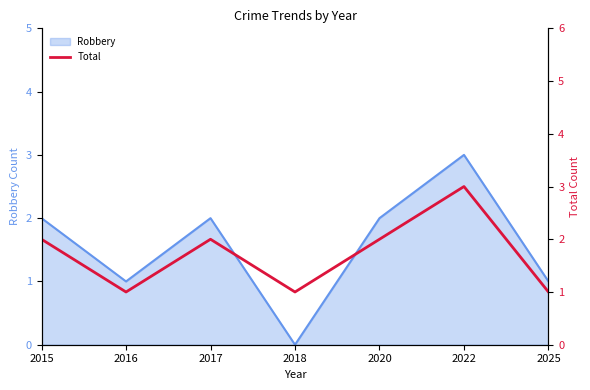

Which category has the highest value across all series?

2022